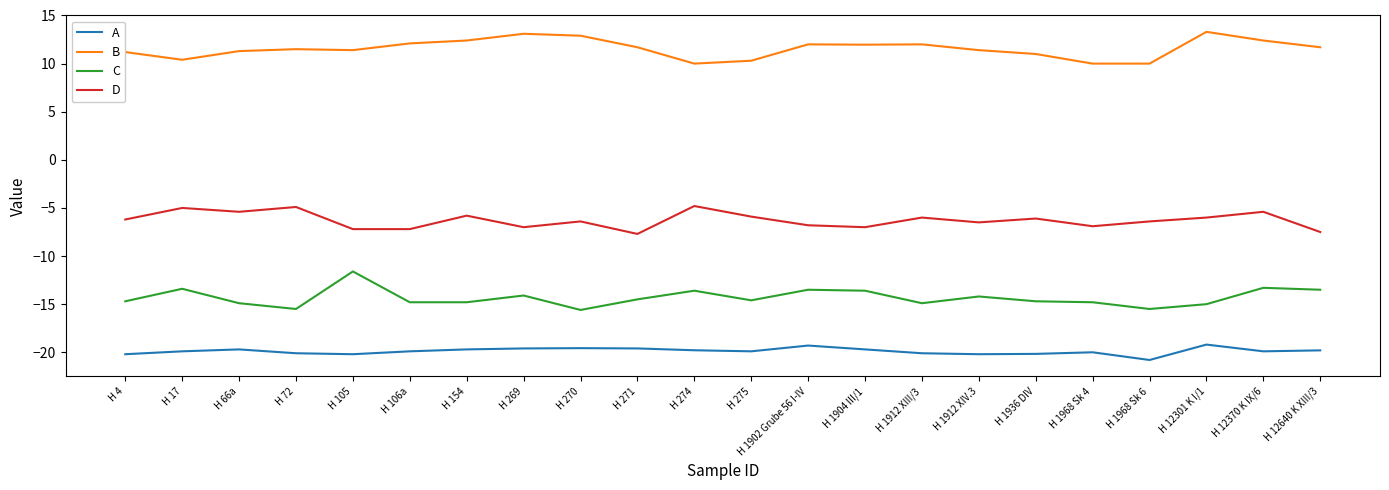

Does the chart have visible grid lines?

No